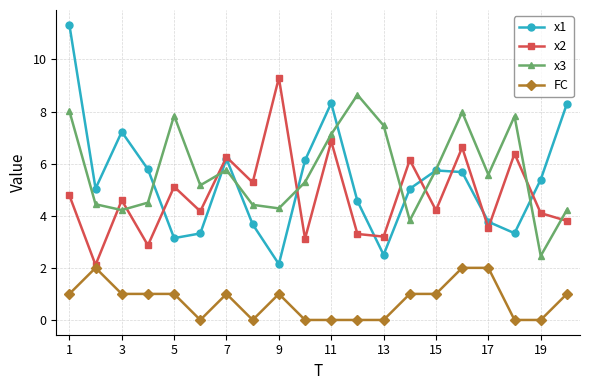

True or false: FC and x3 cross at least once.

False